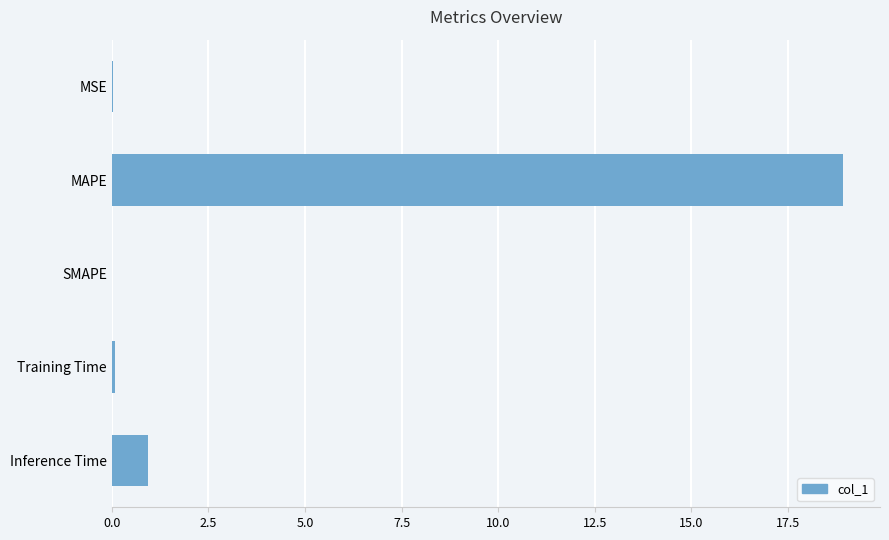

What is the average value?

4.0